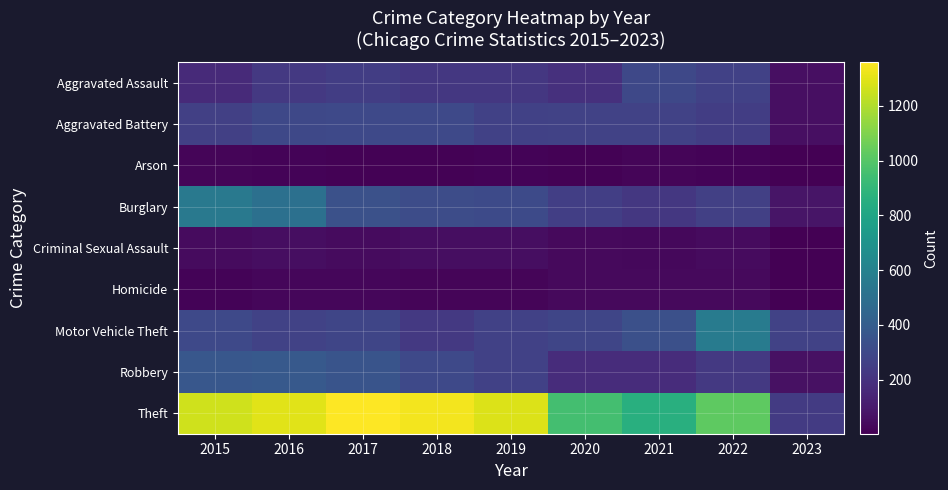

Reading right to left, what are all the values shown in this chart?

Aggravated Assault: 2023=58	2022=264	2021=295	2020=192	2019=220	2018=220	2017=251	2016=225	2015=164
Aggravated Battery: 2023=59	2022=248	2021=270	2020=269	2019=267	2018=302	2017=303	2016=298	2015=260
Arson: 2023=2	2022=16	2021=18	2020=12	2019=16	2018=8	2017=12	2016=14	2015=22
Burglary: 2023=77	2022=261	2021=220	2020=252	2019=308	2018=319	2017=339	2016=505	2015=552
Criminal Sexual Assault: 2023=2	2022=44	2021=33	2020=39	2019=54	2018=51	2017=41	2016=51	2015=43
Homicide: 2023=2	2022=36	2021=38	2020=34	2019=21	2018=23	2017=27	2016=28	2015=13
Motor Vehicle Theft: 2023=269	2022=567	2021=332	2020=287	2019=262	2018=225	2017=285	2016=272	2015=299
Robbery: 2023=62	2022=226	2021=175	2020=174	2019=264	2018=302	2017=356	2016=381	2015=372
Theft: 2023=238	2022=1023	2021=856	2020=954	2019=1288	2018=1337	2017=1359	2016=1297	2015=1263